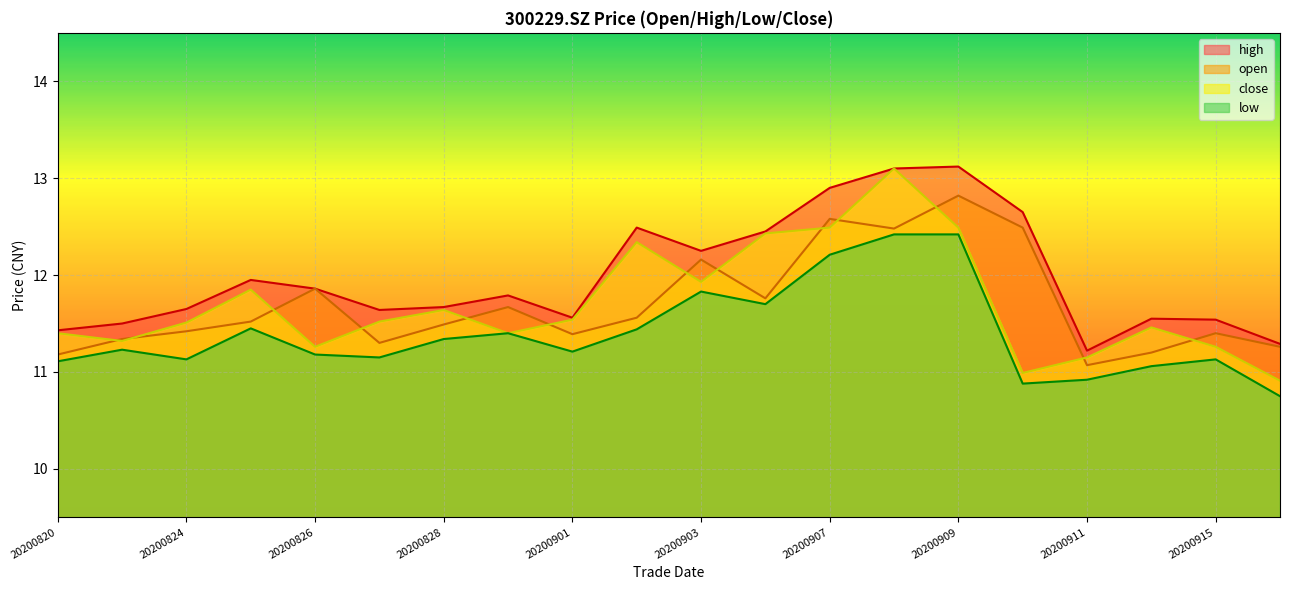

At how many categories does at least one series exceed 11?

20